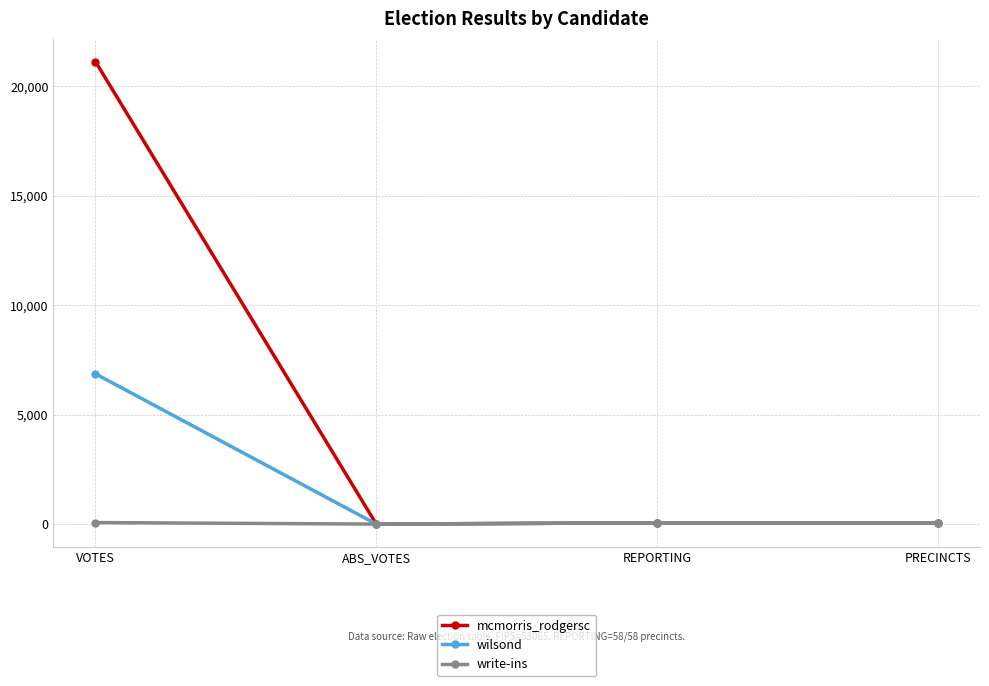

Which series has the largest total across all categories?

mcmorris_rodgersc